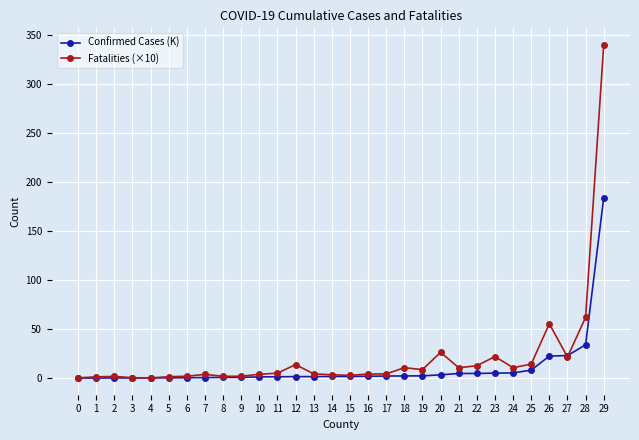

Rank the series by their maximum value, from highest to lowest.

Fatalities (×10), Confirmed Cases (K)